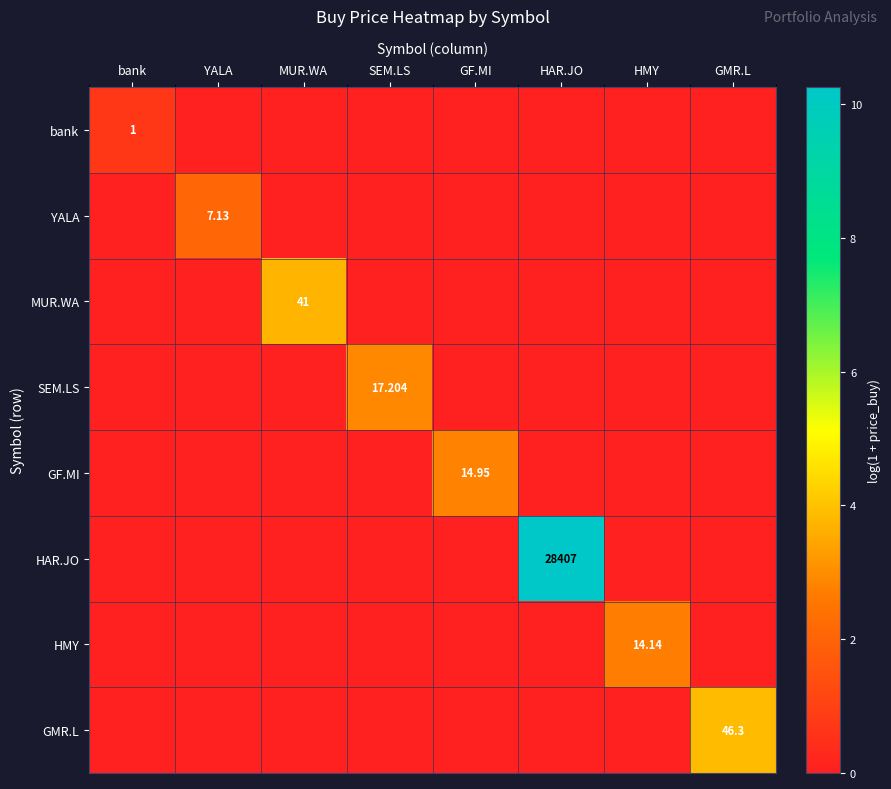

True or false: GF.MI has a value of -1.6 at SEM.LS.

False